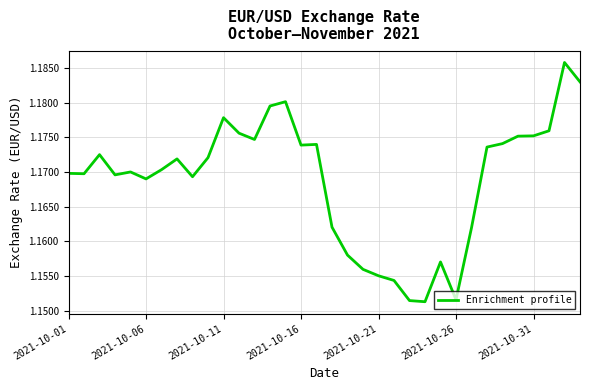

True or false: the data has more than 2 interior local peaks.

True